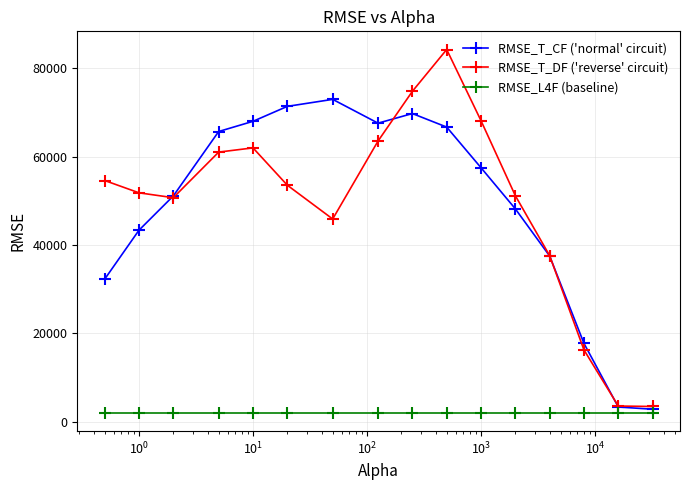

True or false: RMSE_T_DF ('reverse' circuit) and RMSE_T_CF ('normal' circuit) intersect in this chart.

True